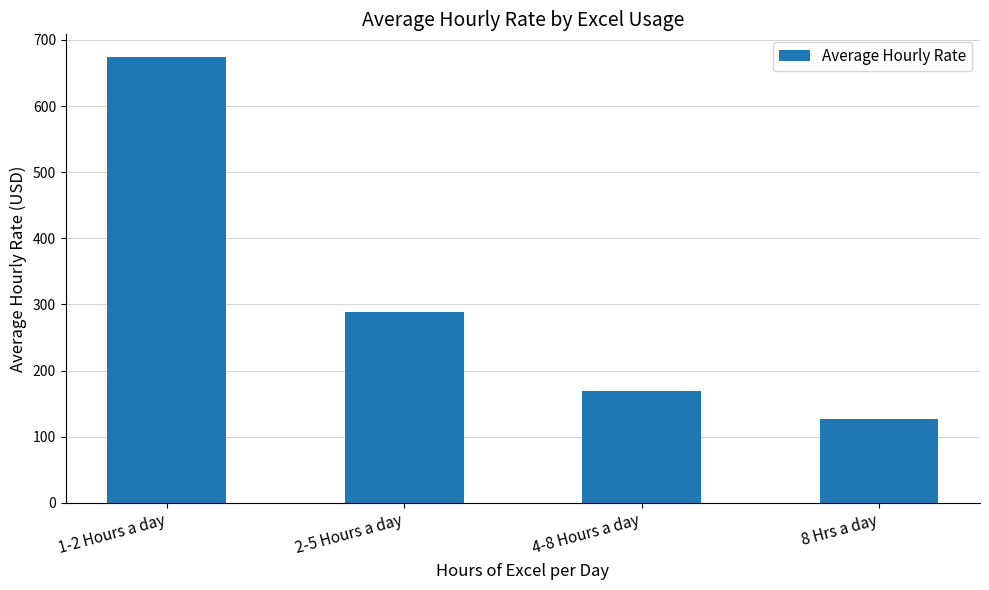

Are the bars horizontal?

No